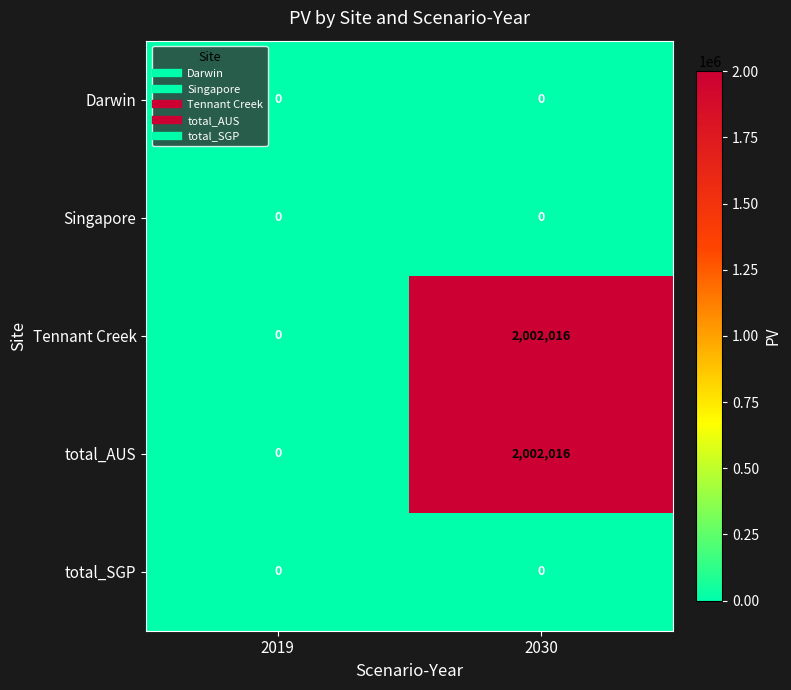

At which category is the sum across all series the highest?

2030